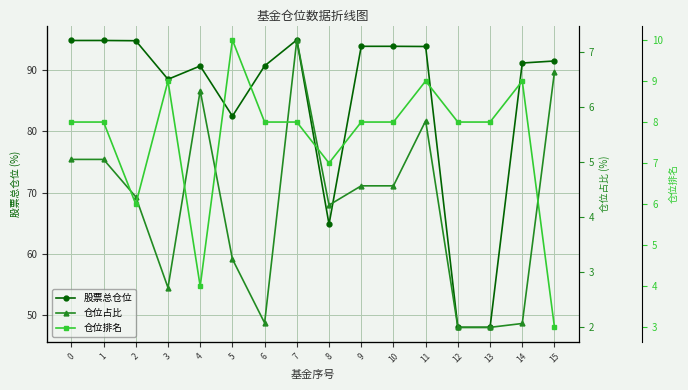

What is the greatest value displayed?

94.8